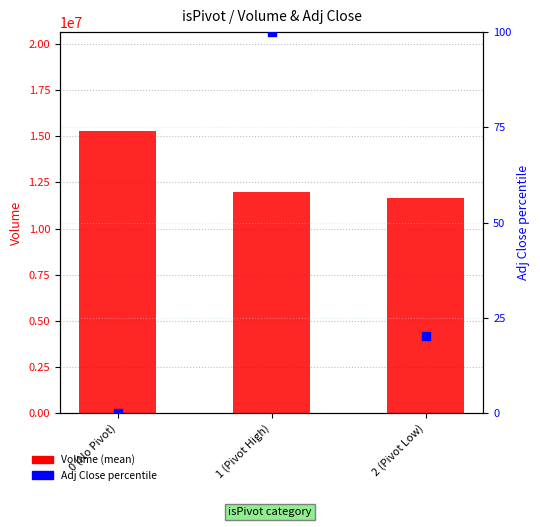

Is the value of Adj Close %ile at 2 (Pivot Low) greater than the value of Volume (mean) at 2 (Pivot Low)?

No